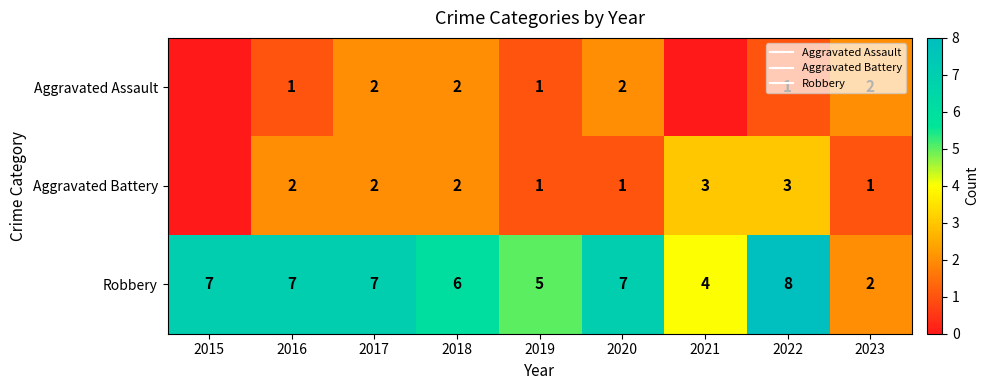

At which category does the chart reach its minimum across all series?

2015